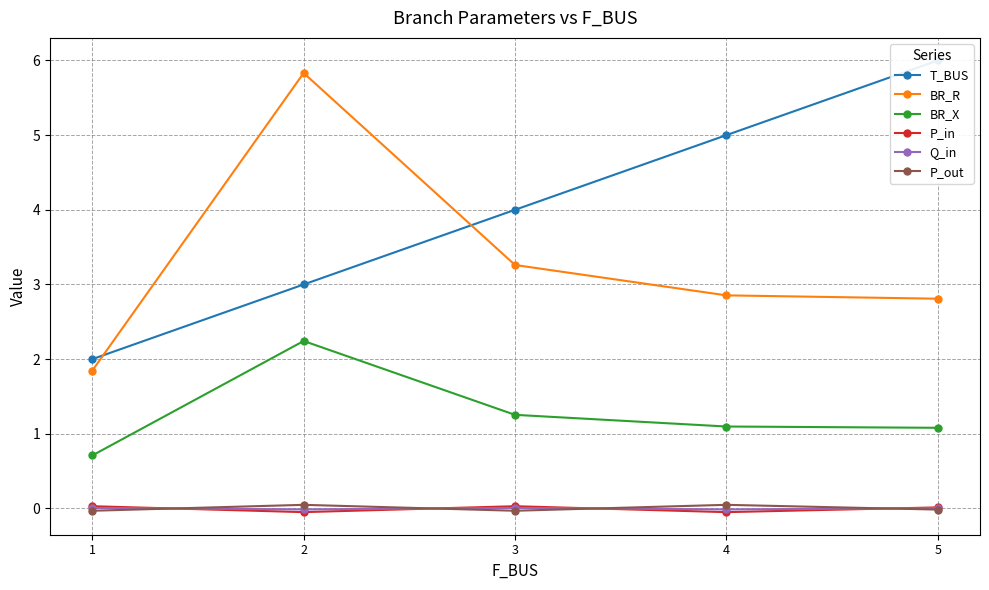

What is the value of the T_BUS point at the 3rd from the left?

4.0